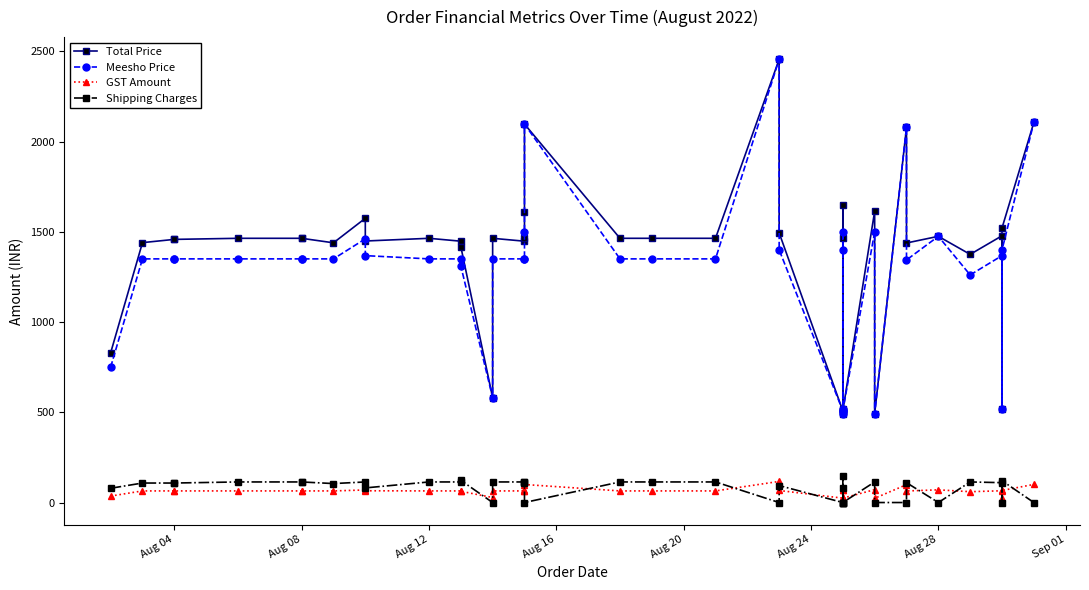

True or false: Total Price and Meesho Price intersect in this chart.

False